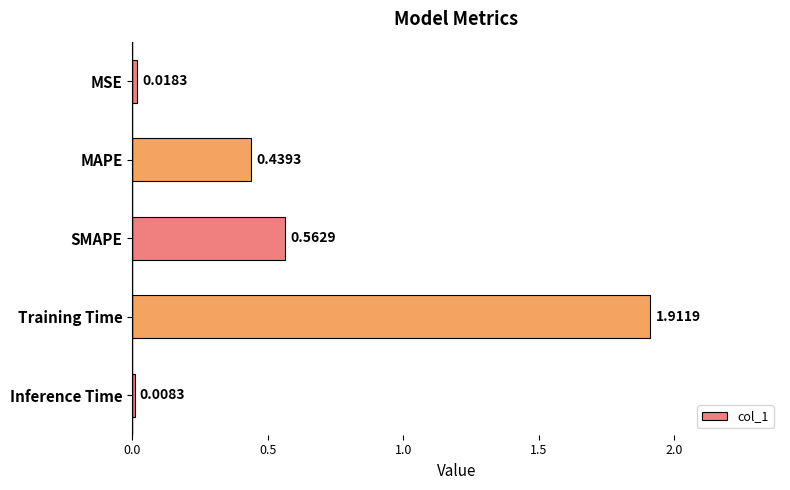

Which category has the highest value across all series?

Training Time